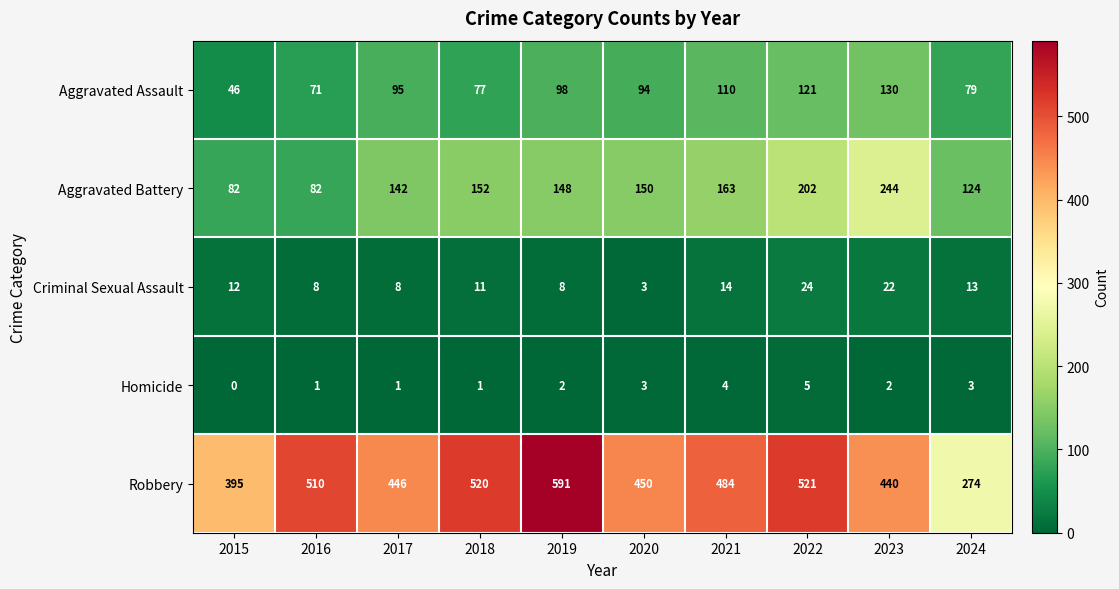

What is the total value across all series at 2021?

775